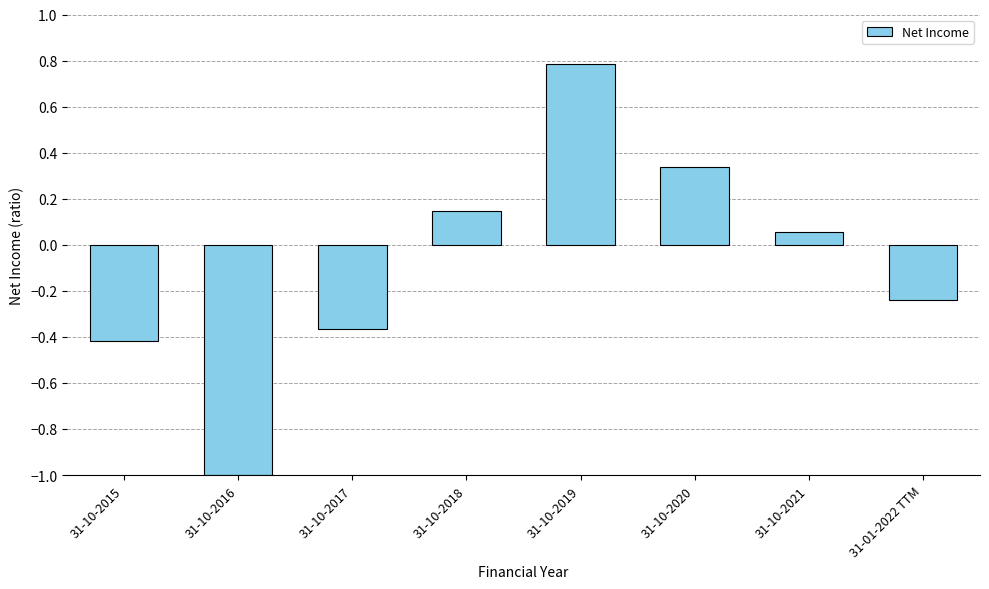

List the labels in order of value, largest first.

31-10-2019, 31-10-2020, 31-10-2018, 31-10-2021, 31-01-2022 TTM, 31-10-2017, 31-10-2015, 31-10-2016